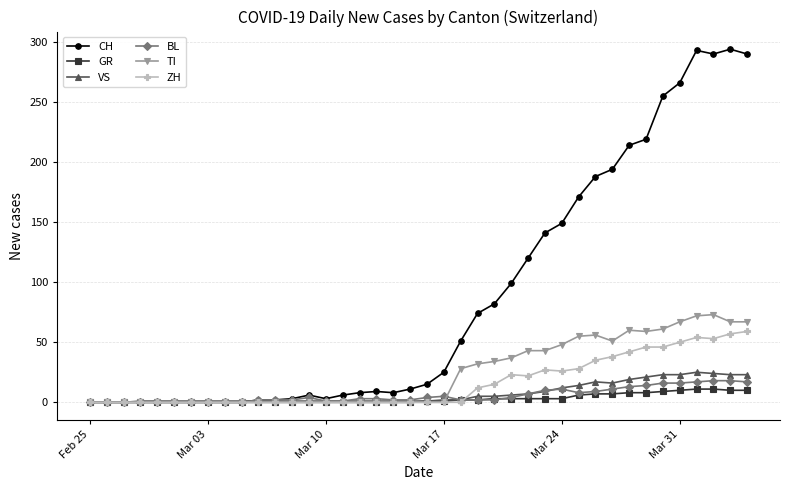

What is the highest value of the TI series?

73